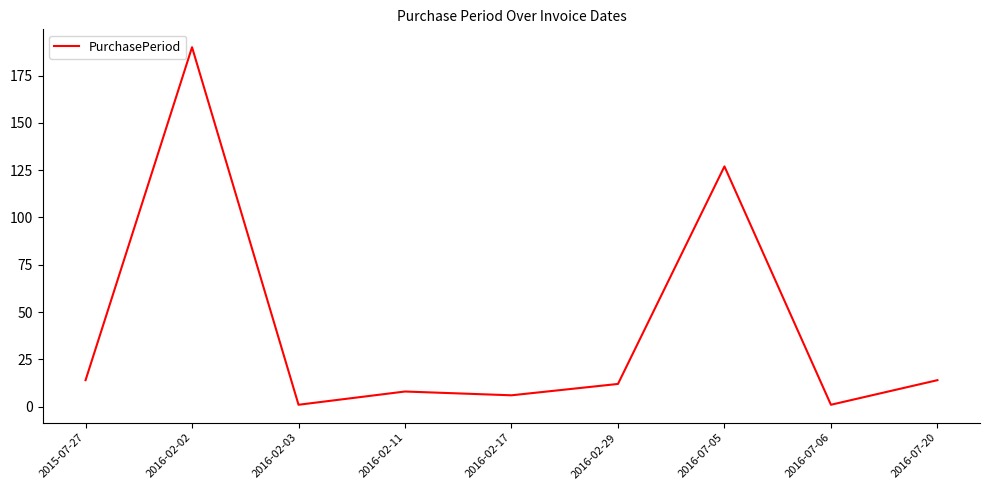

Is this an area chart (filled region under the line)?

No